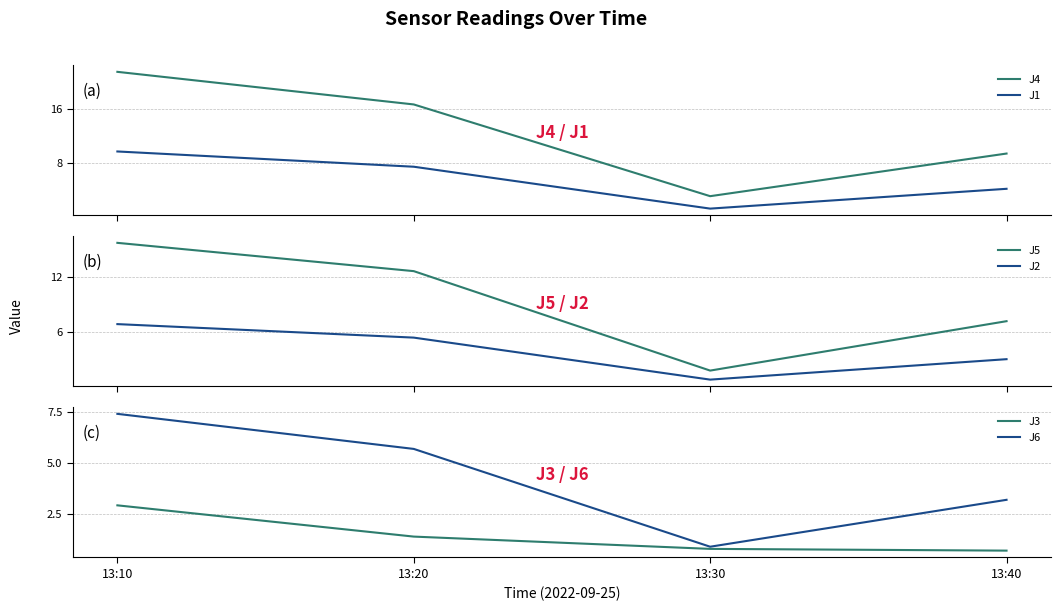

How many data points in J5 are less than 12?

2